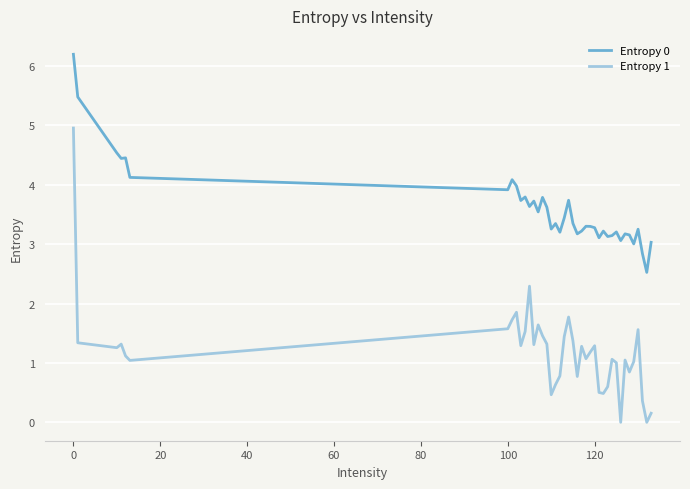

True or false: Entropy 0 and Entropy 1 cross at least once.

False